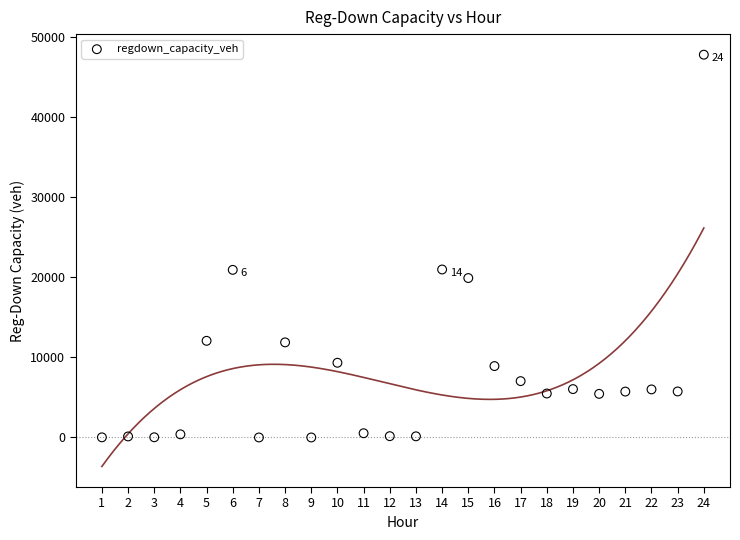

What is the range of X values (max minus min)?

23.0